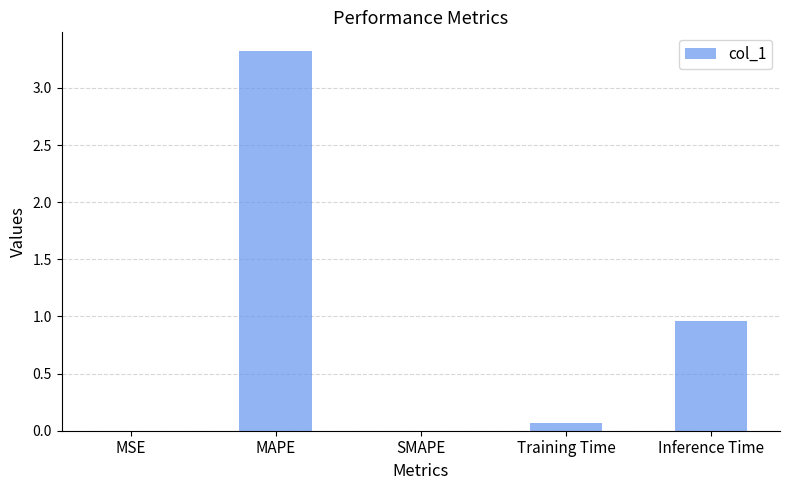

What is the sum of all values?

4.3